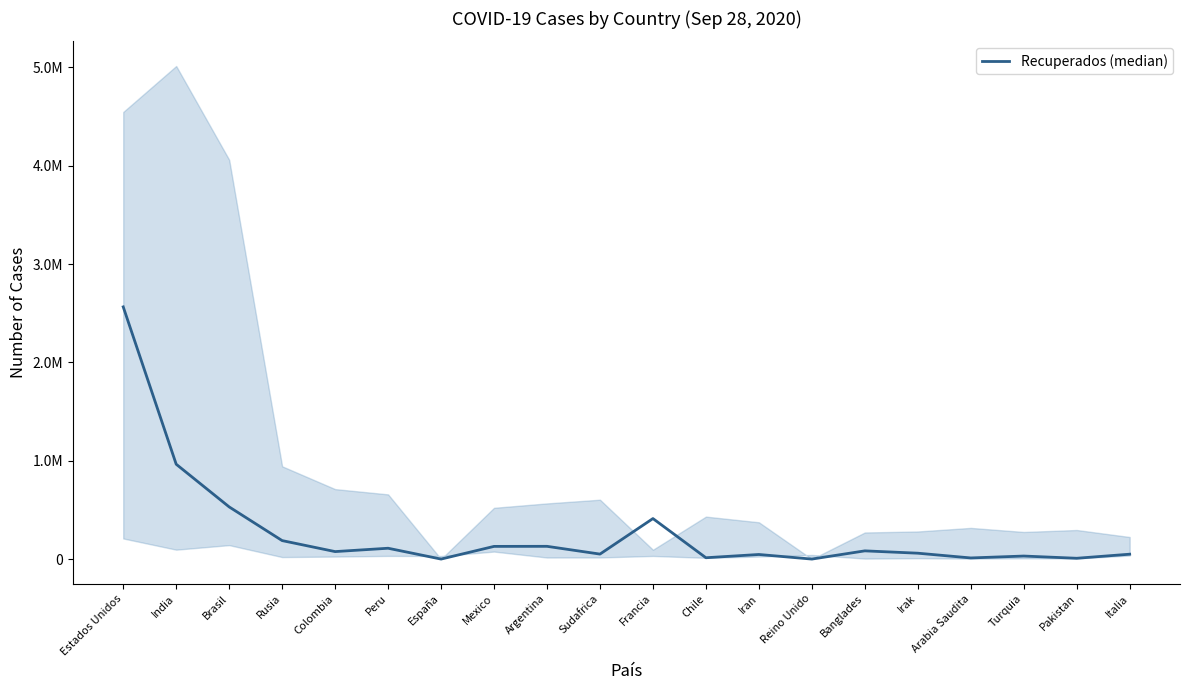

What is the value of the 15th point from the left?

83496